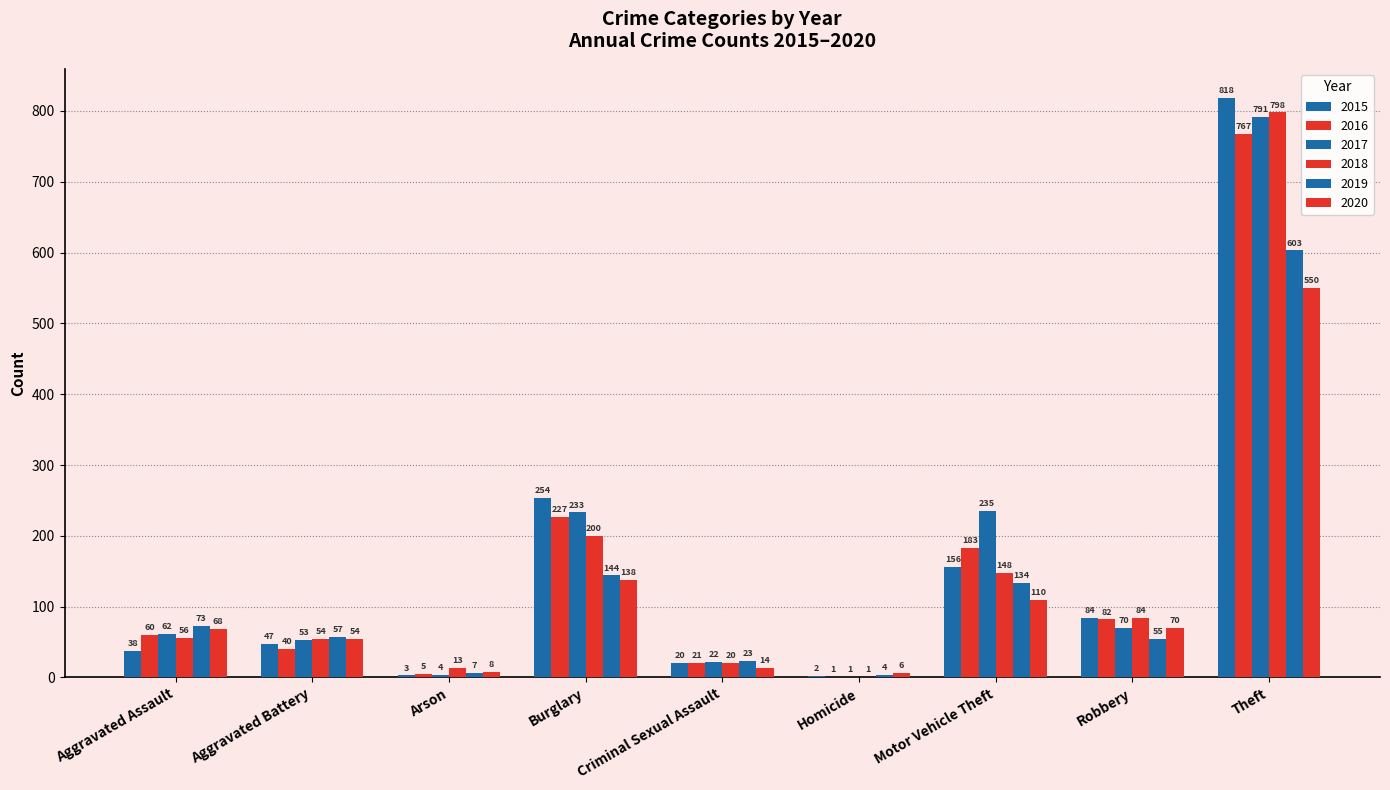

What is the maximum value shown in the chart?

818